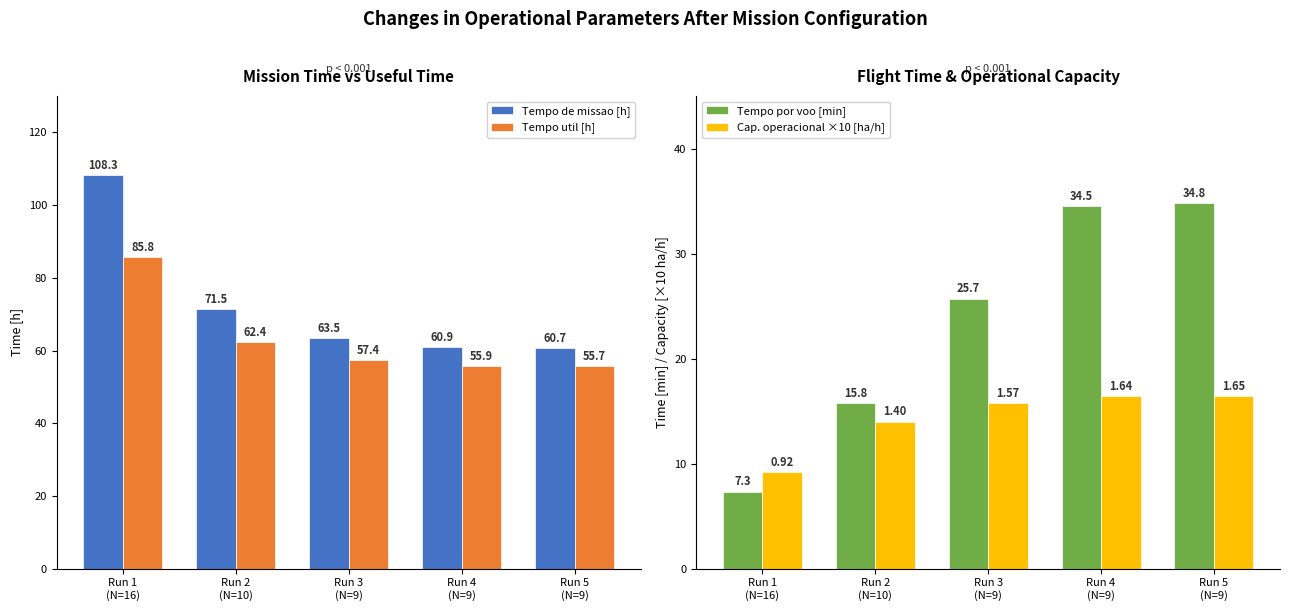

Reading left to right, transcribe all the data shown in this chart.

Tempo de missao [h]: Run 1
(N=16)=108.3	Run 2
(N=10)=71.5	Run 3
(N=9)=63.5	Run 4
(N=9)=60.9	Run 5
(N=9)=60.7
Tempo util [h]: Run 1
(N=16)=85.8	Run 2
(N=10)=62.4	Run 3
(N=9)=57.4	Run 4
(N=9)=55.9	Run 5
(N=9)=55.7
Tempo por voo [min]: Run 1
(N=16)=7.3	Run 2
(N=10)=15.8	Run 3
(N=9)=25.7	Run 4
(N=9)=34.5	Run 5
(N=9)=34.8
Cap. operacional ×10 [ha/h]: Run 1
(N=16)=9.2	Run 2
(N=10)=14.0	Run 3
(N=9)=15.7	Run 4
(N=9)=16.4	Run 5
(N=9)=16.5